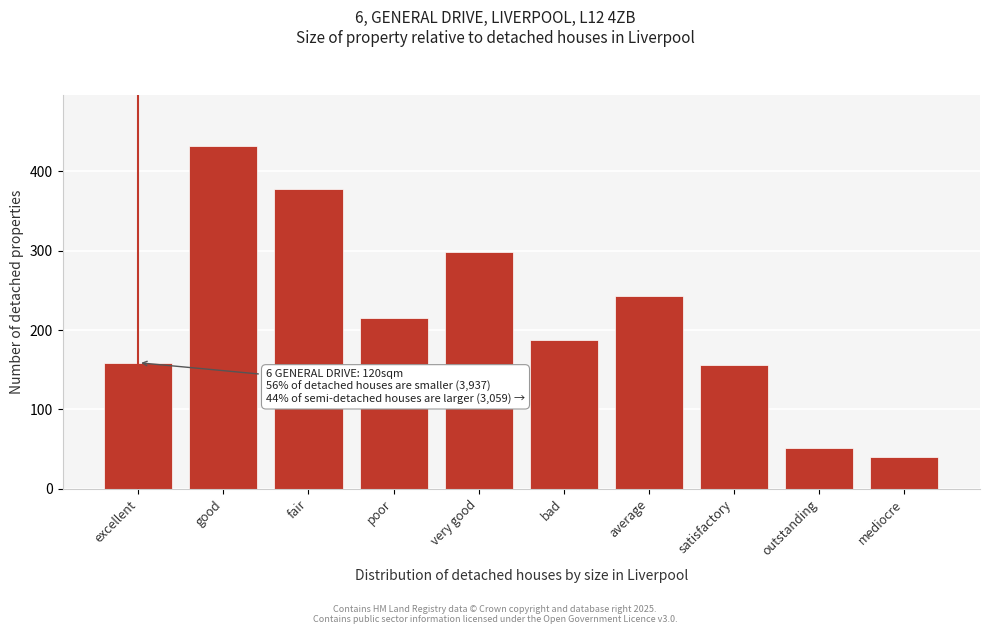

Reading left to right, list all the values displayed in this chart.

159	432	378	215	298	187	243	156	52	40